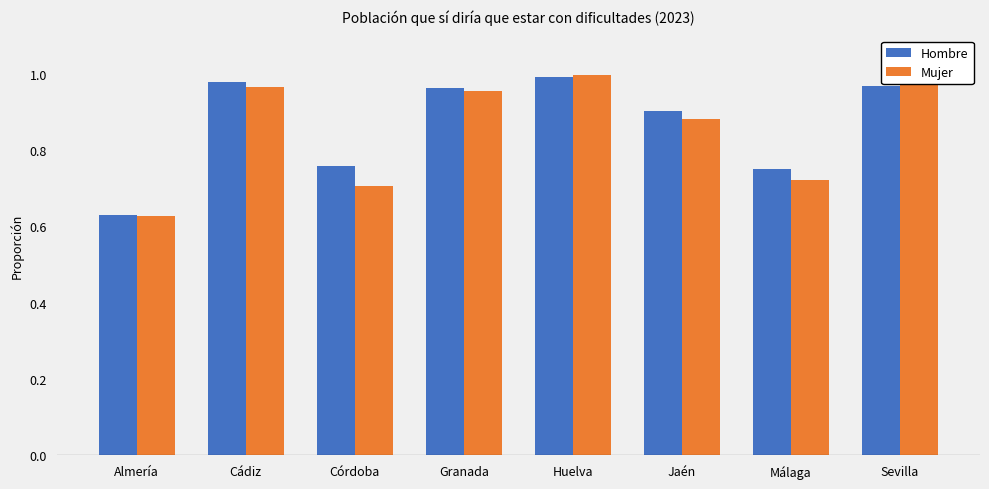

Between Almería and Granada, which series saw the biggest shift?

Hombre